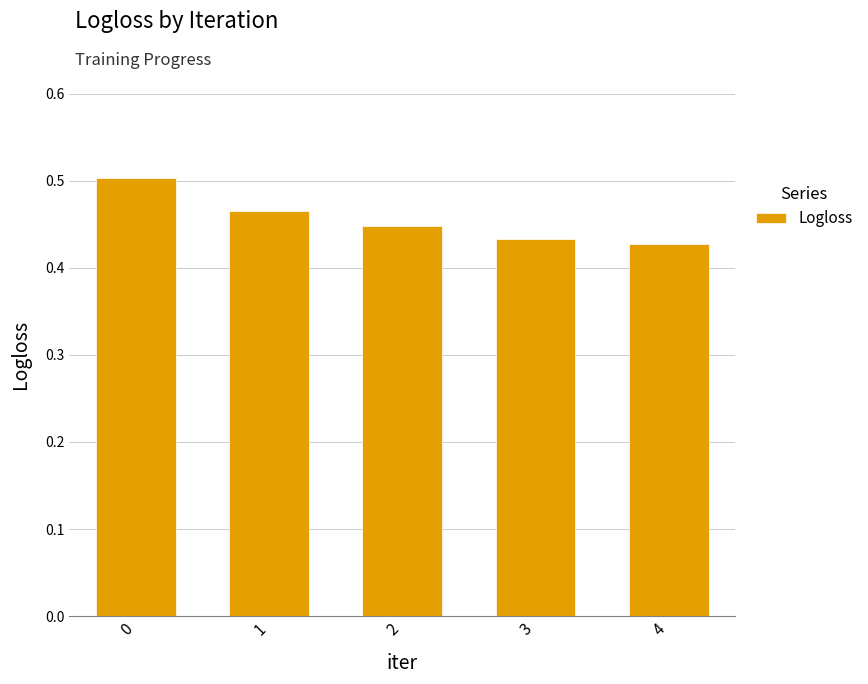

What is the sum of the values at 3 and 4?

0.9